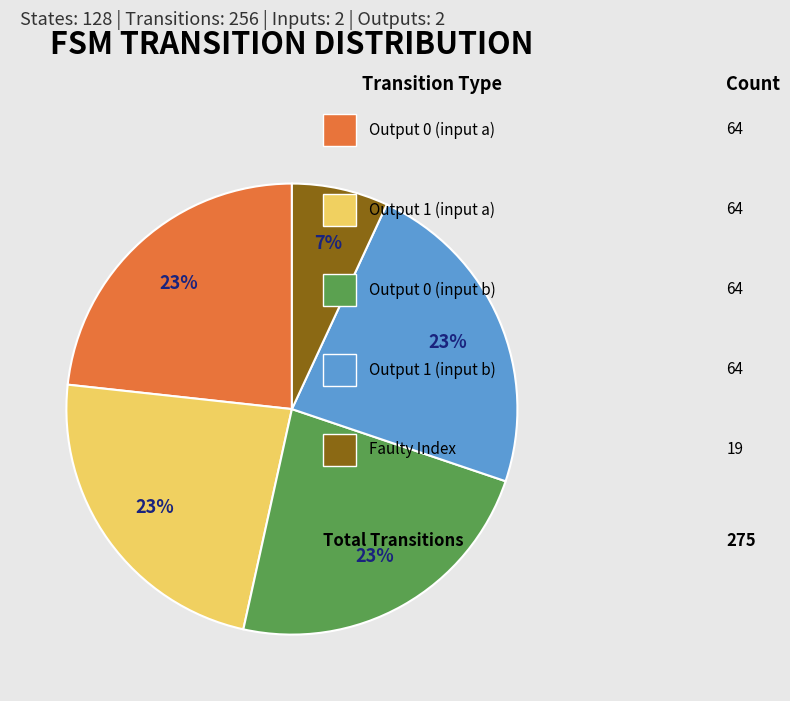

Is there any slice that represents more than half of the pie?

No